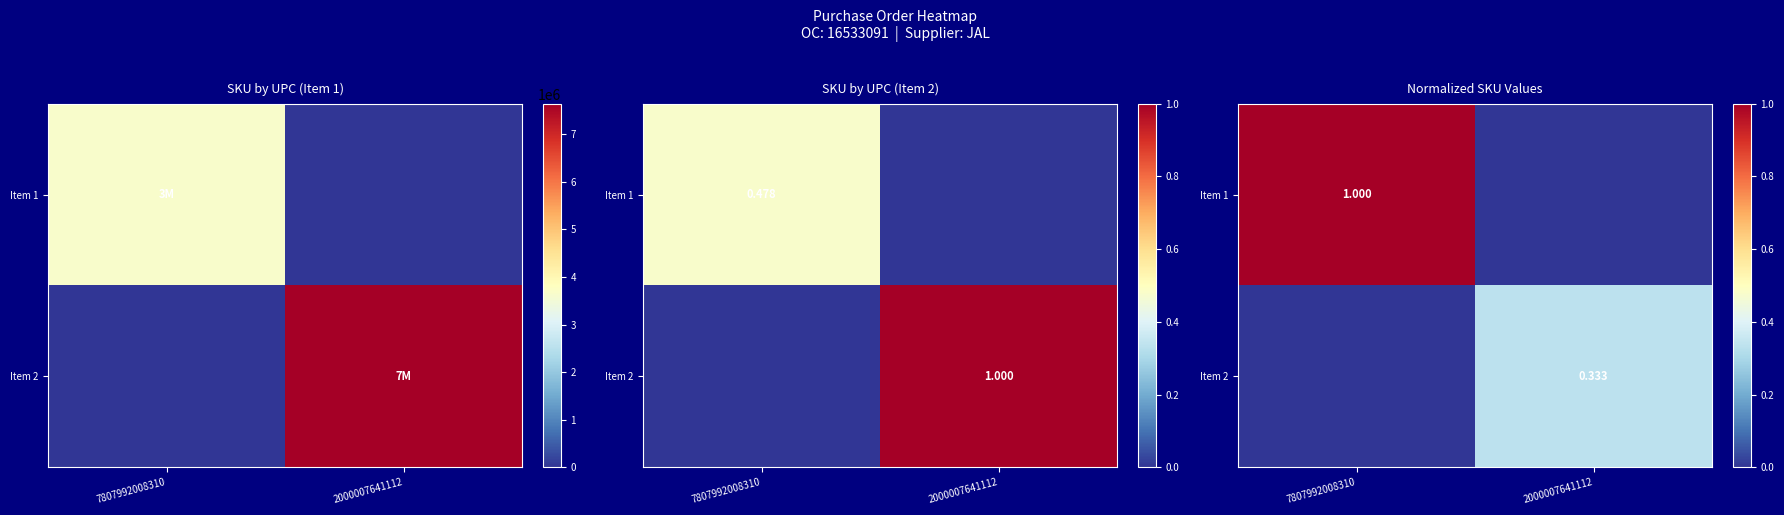

What is the difference between the maximum and minimum values in the Item 2 series?

0.3